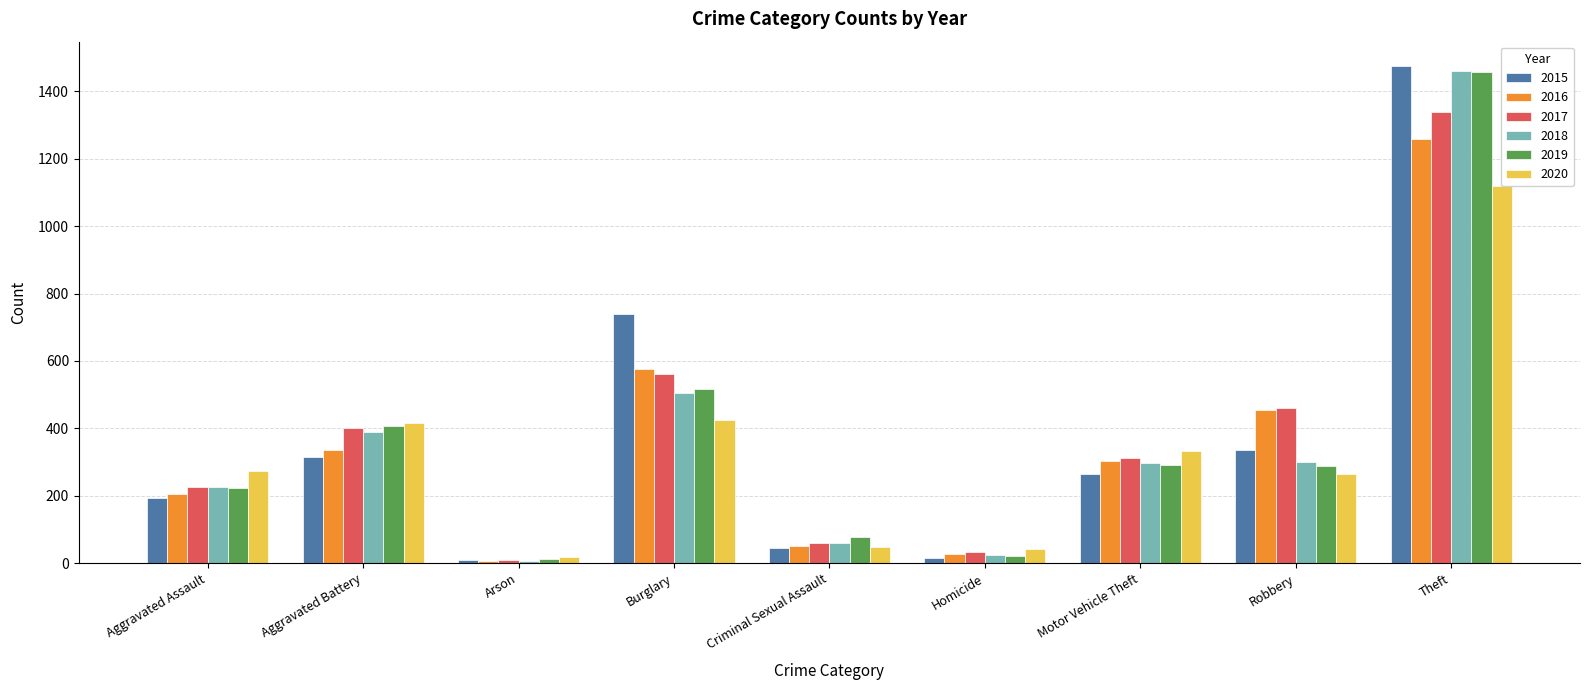

What is the total value across all series at Burglary?

3324